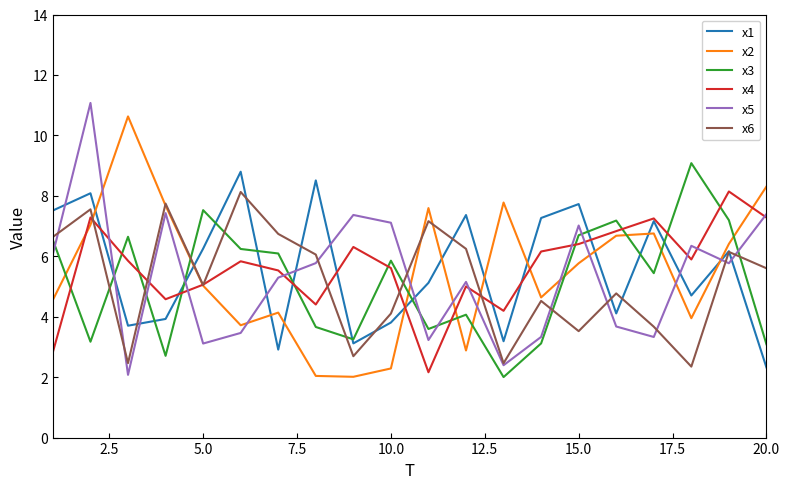

True or false: x5 and x1 intersect in this chart.

True